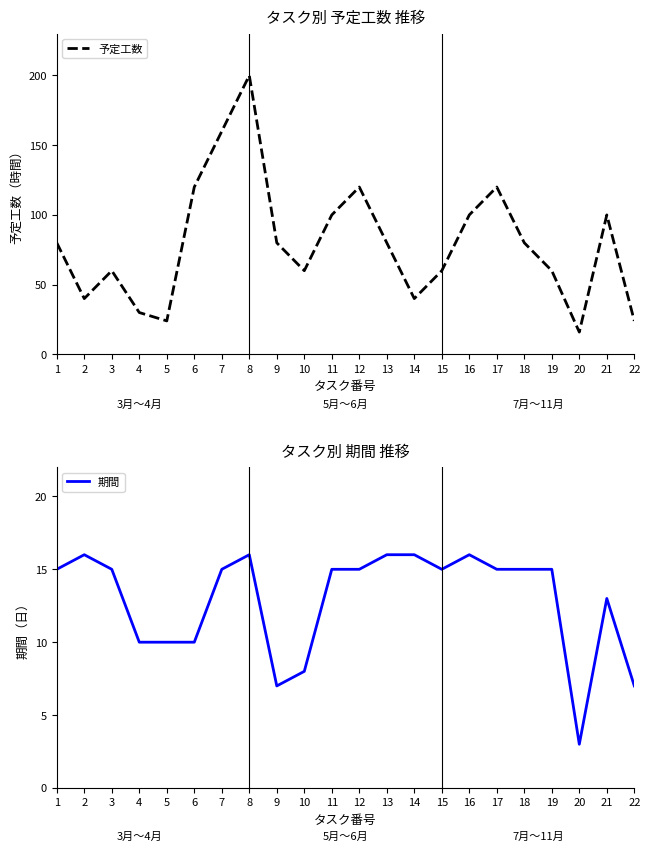

What is the sum of the 予定工数 values at 14 and 19?

100